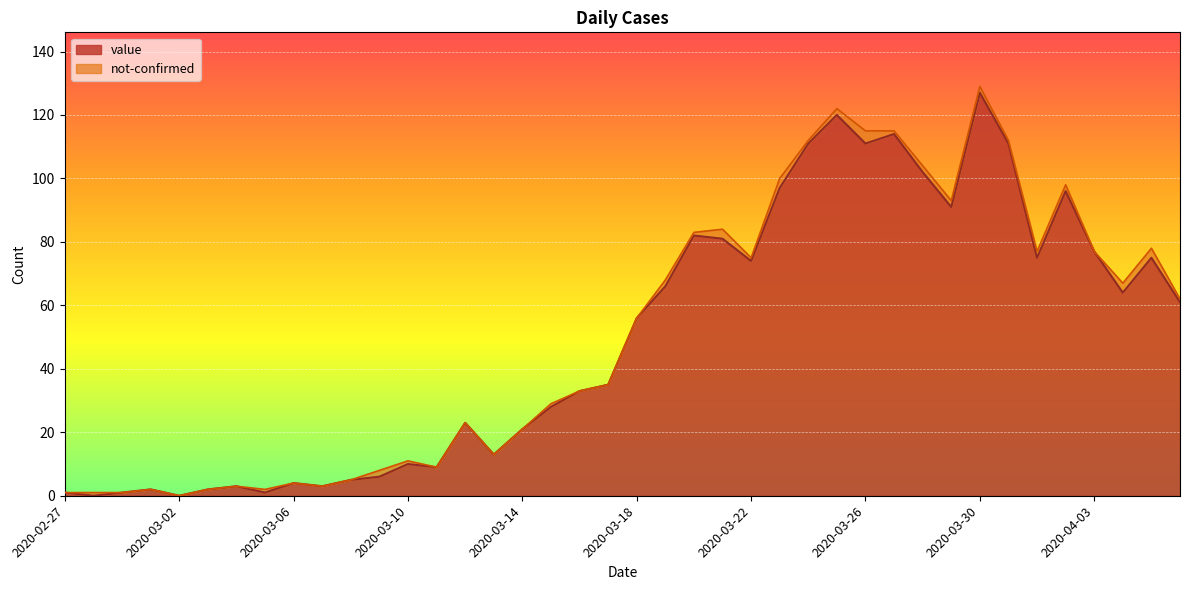

Where does the data first go above 56?

2020-03-19